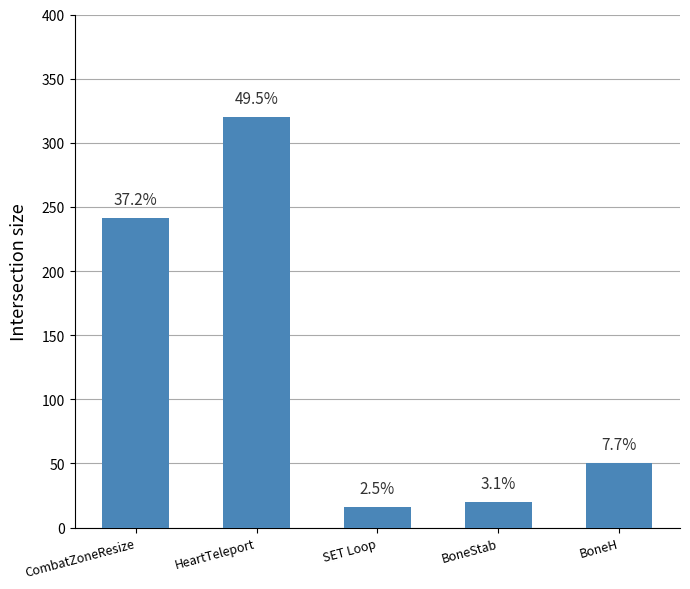

Are the bars horizontal?

No